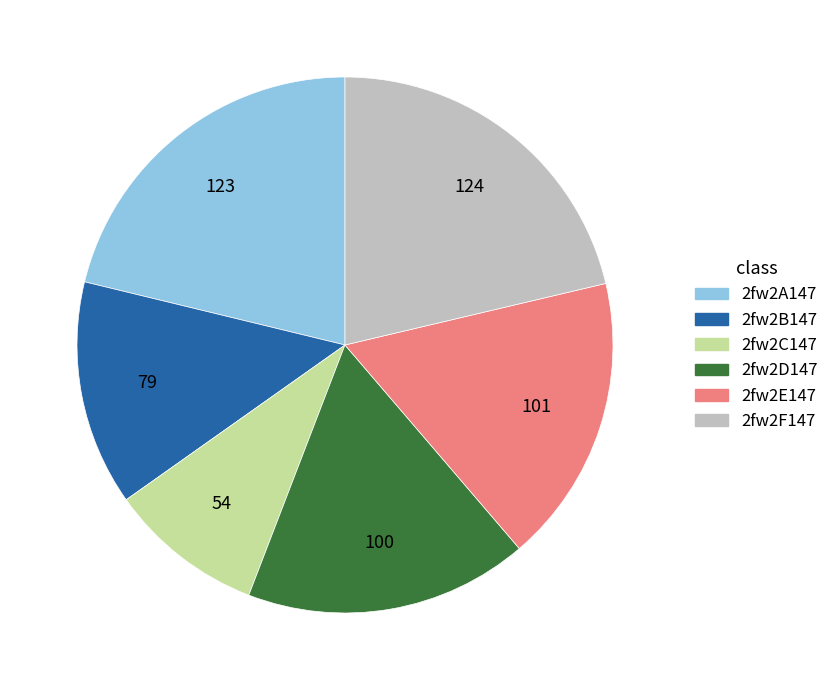

Is the sum of 2fw2D147 and 2fw2C147 greater than half?

No